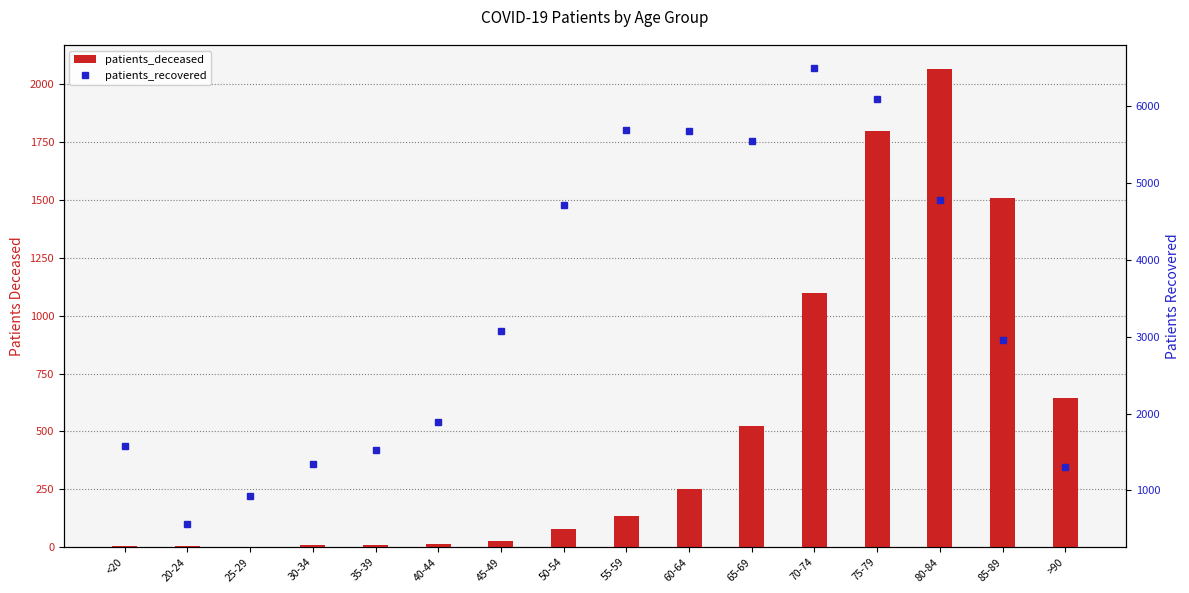

At how many categories does at least one series exceed 5632?

4